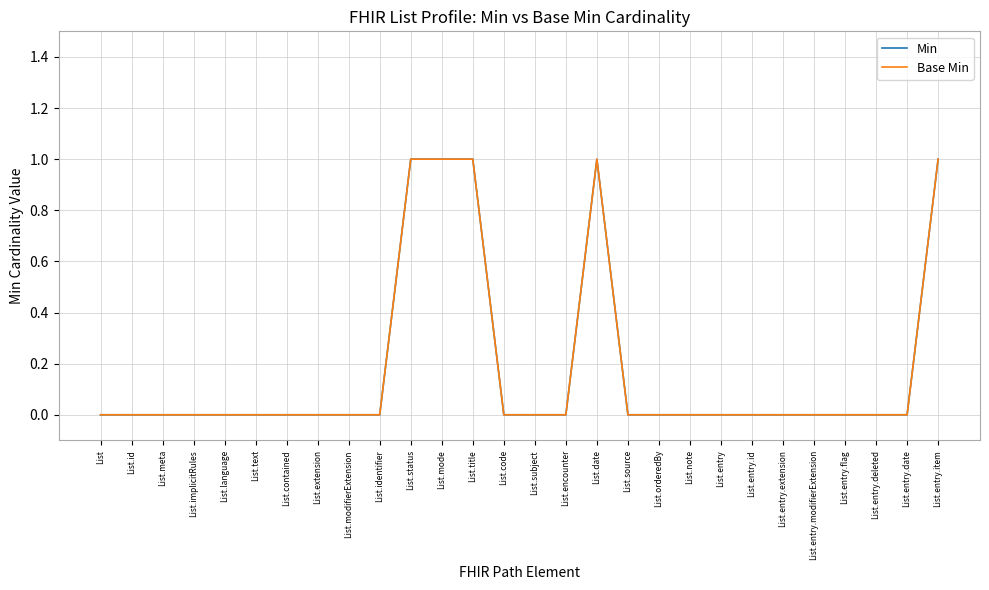

Does the chart have visible grid lines?

Yes